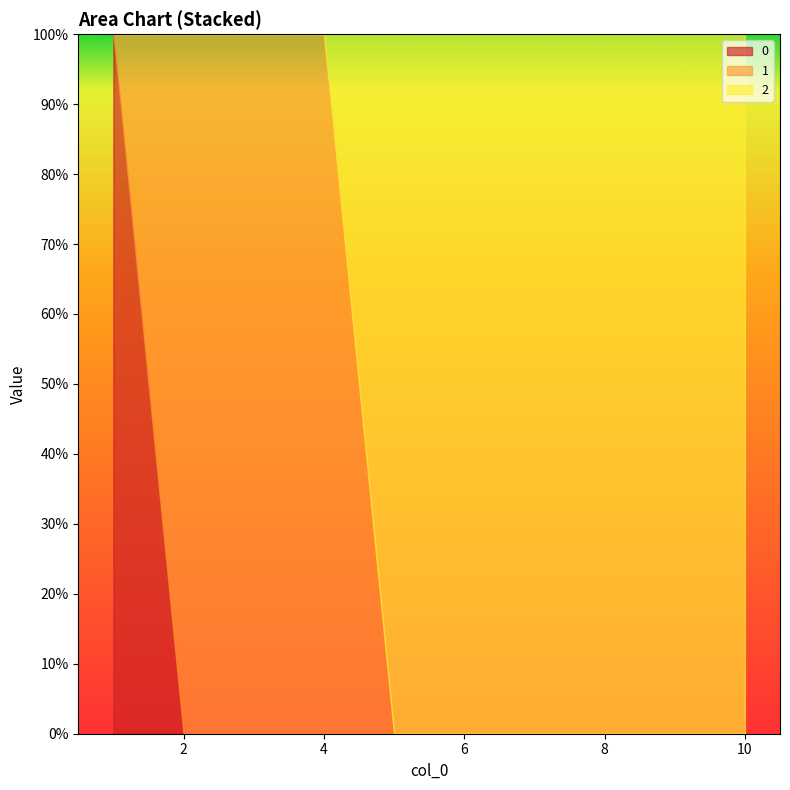

Does the chart display data point markers on the line(s)?

No